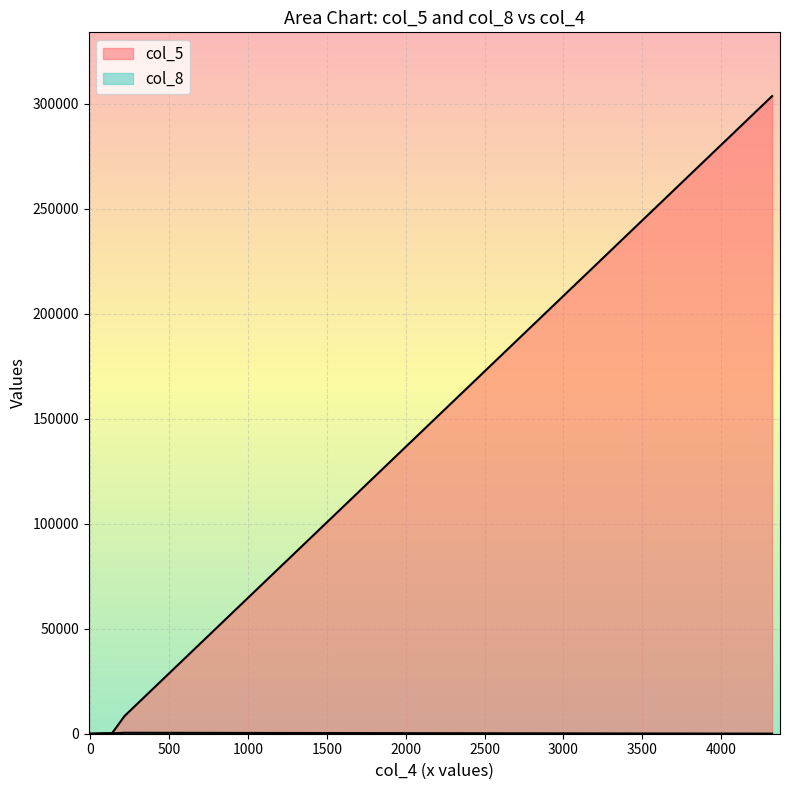

How many values in the col_5 series are below 8444?

2